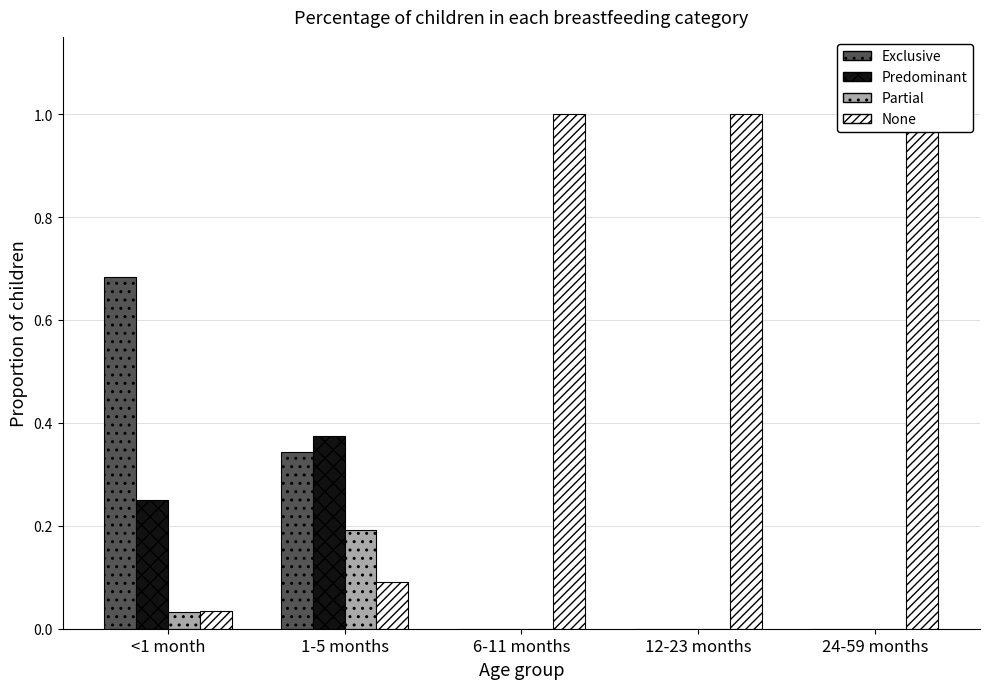

Is the value of Predominant at 24-59 months greater than the value of Partial at 12-23 months?

No